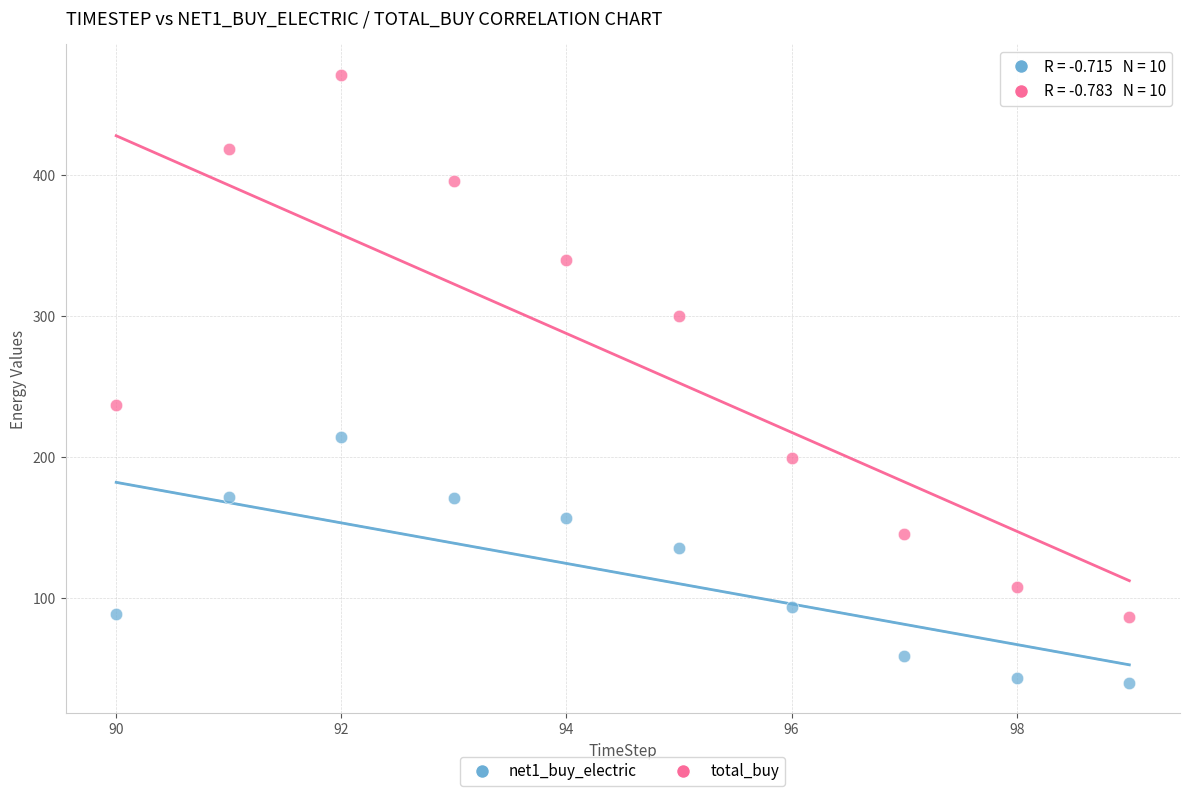

In the total_buy series, what Y value is closest to 278?

299.7